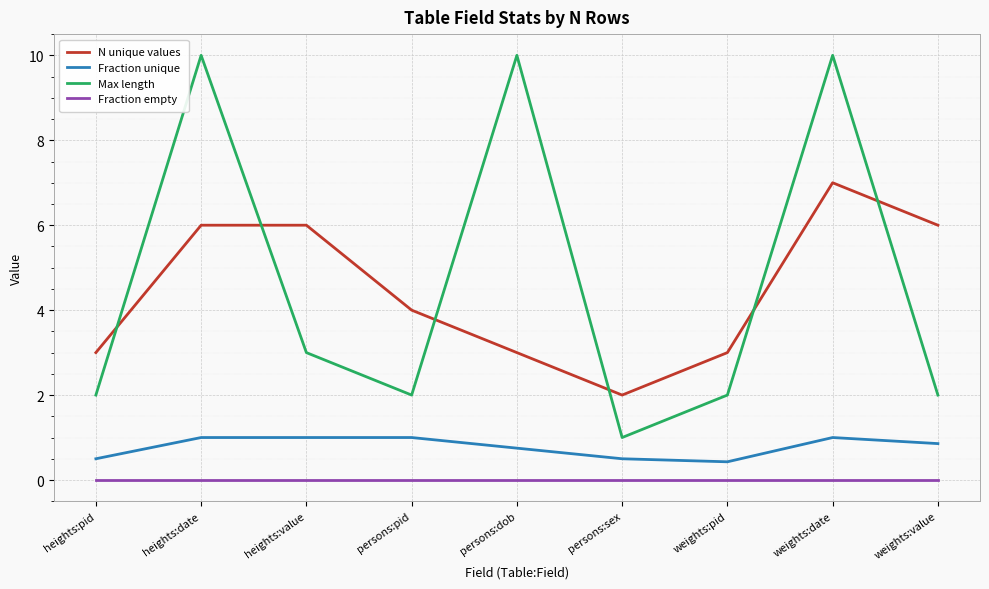

At which label does N unique values reach its minimum?

persons:sex